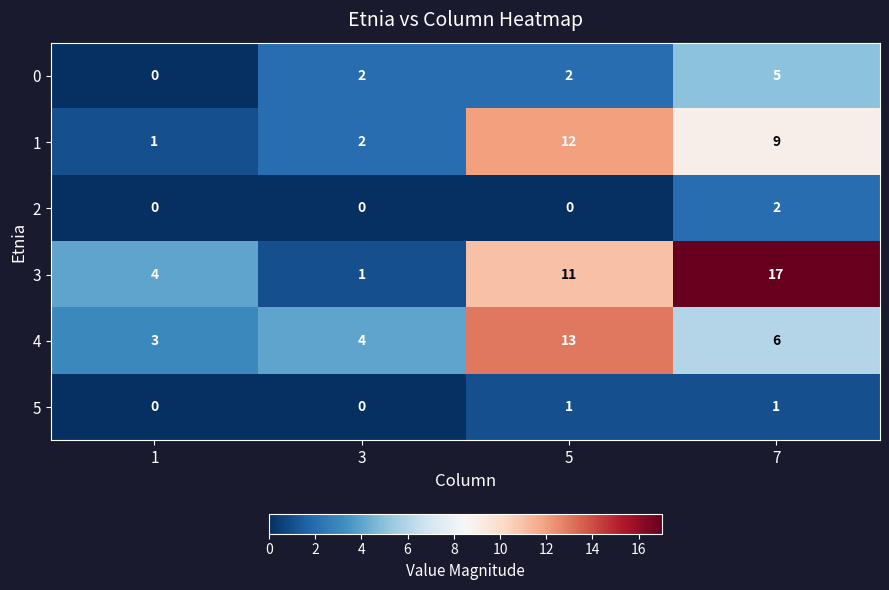

What is the spread (max minus min) of values at 3?

4